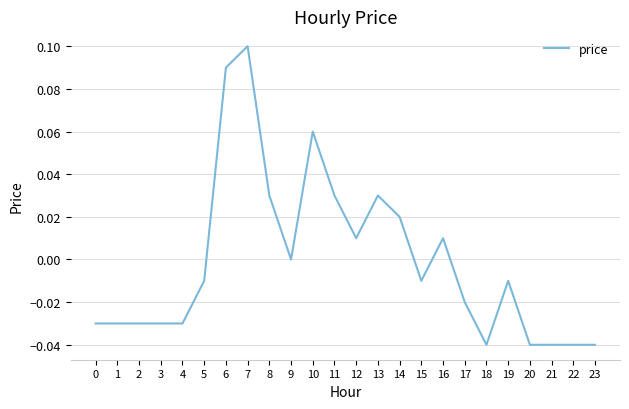

True or false: the data shows -0.0 at 21.

True